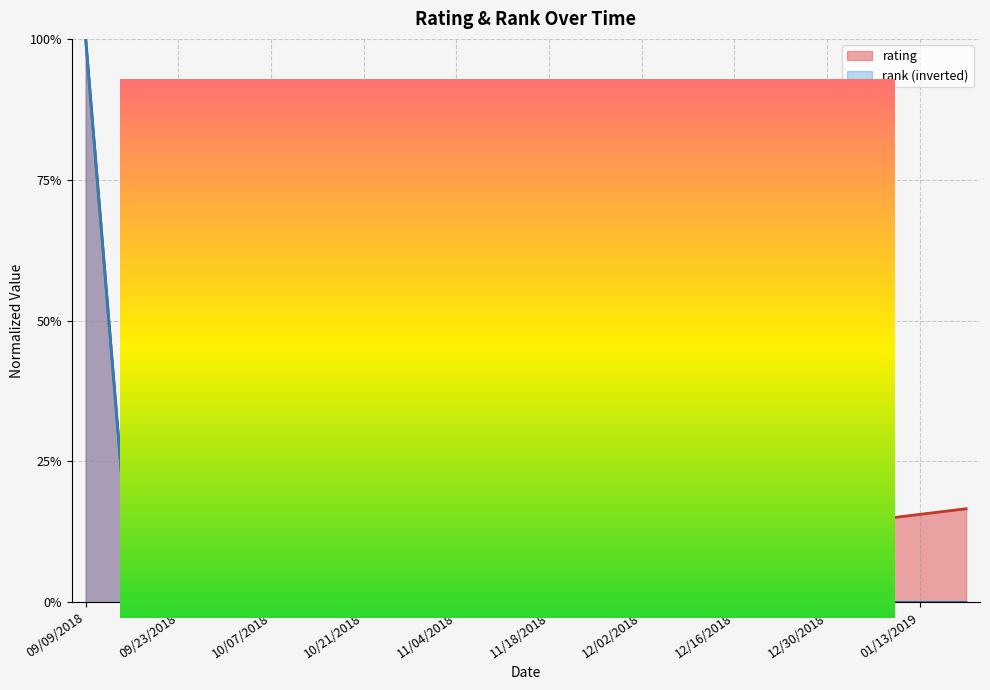

Does the chart display data point markers on the line(s)?

No